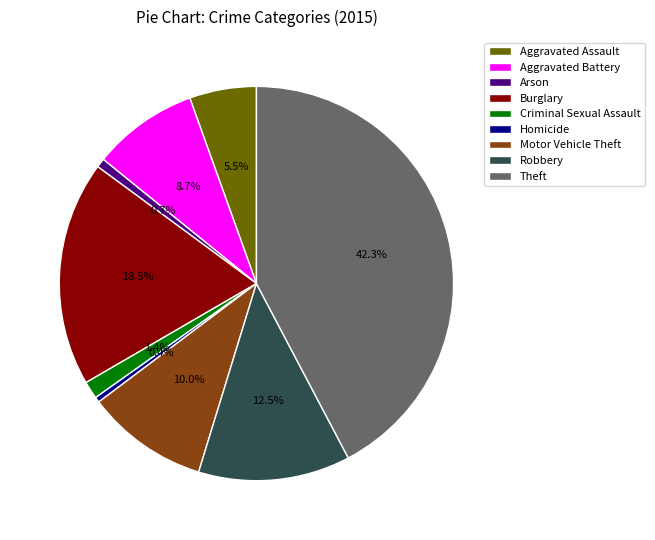

Is there a majority slice in this chart?

No